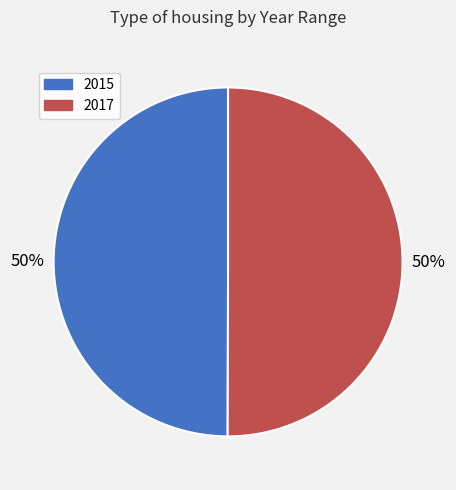

The 2017 slice represents 55% of the pie. True or false?

False